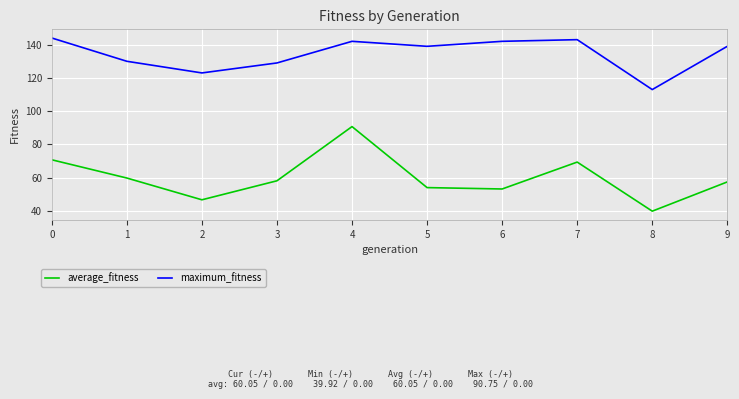

How many values in the average_fitness series exceed 58?

5